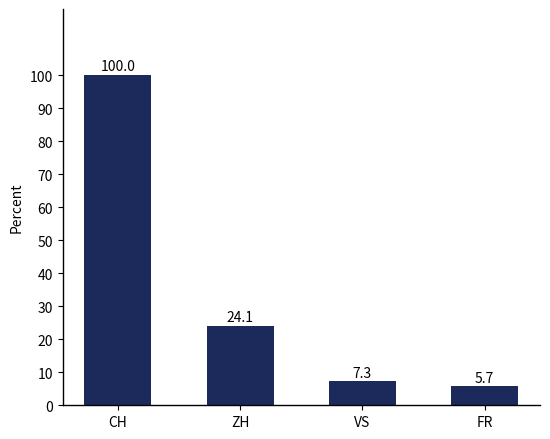

How many data points are less than 24?

2